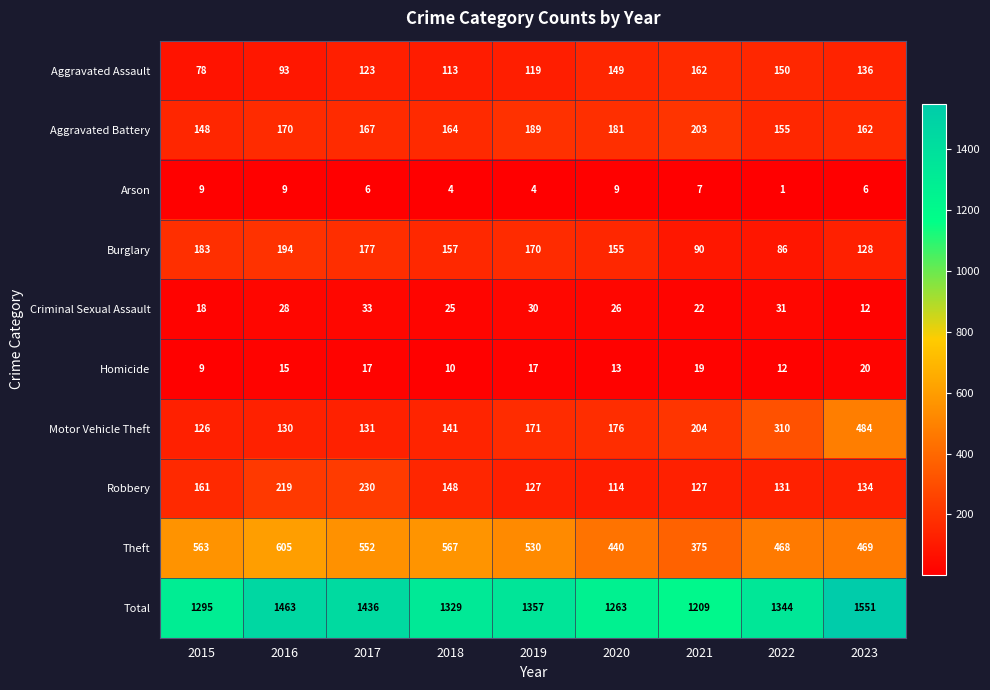

At which category is the sum across all series the highest?

2023